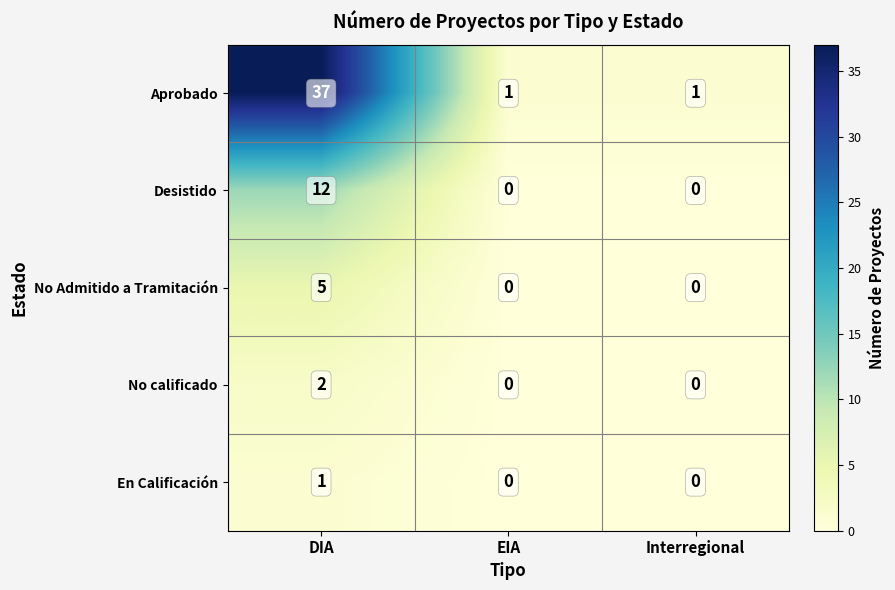

Count the No calificado values in the range 0 to 2.

3